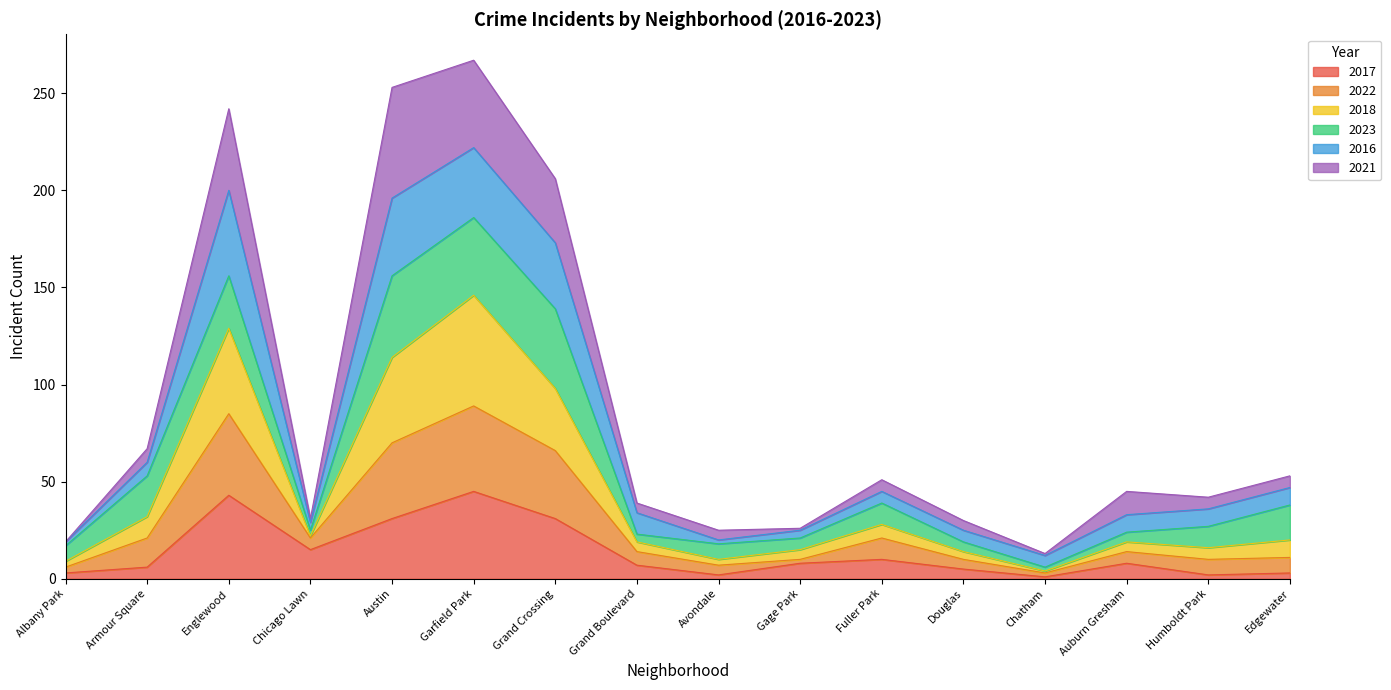

What is the maximum value for 2017?

45